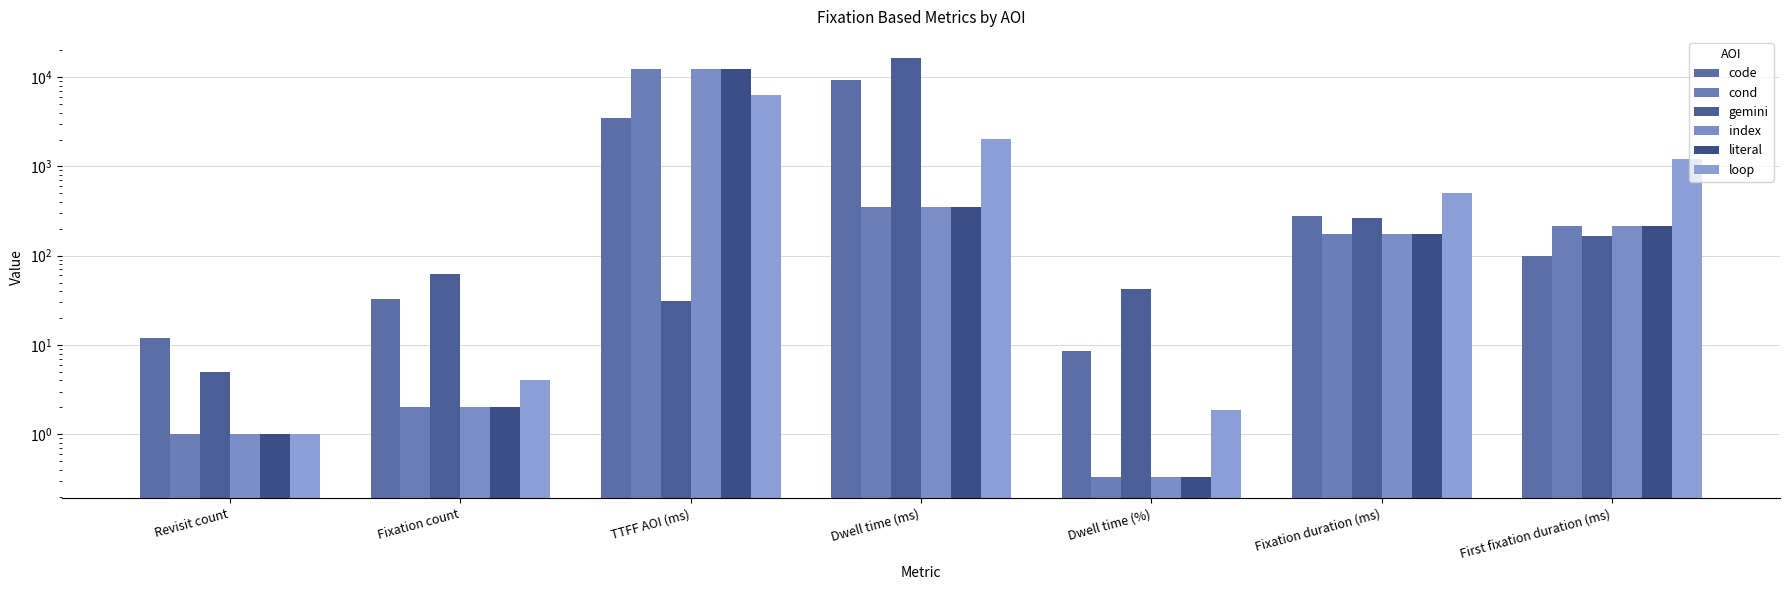

Read the code value at Dwell time (%).

8.6